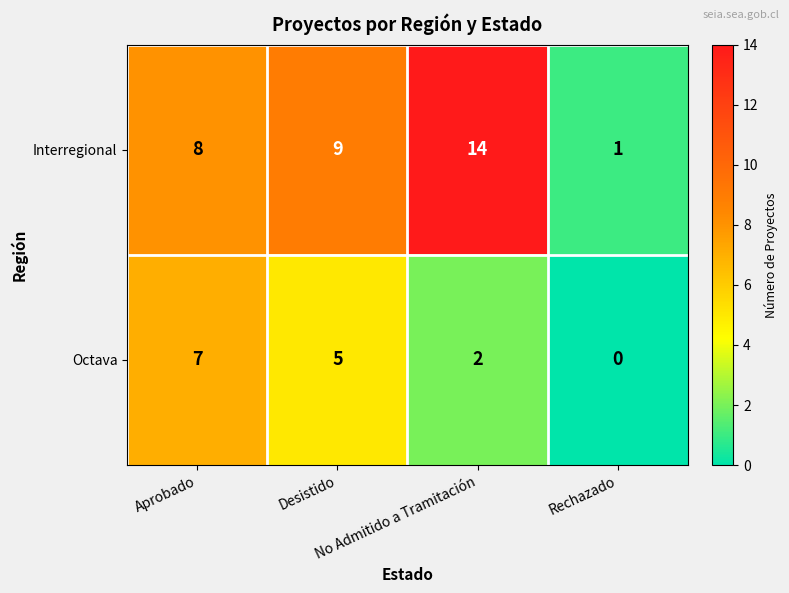

Between Aprobado and No Admitido a Tramitación, which series saw the biggest shift?

Interregional